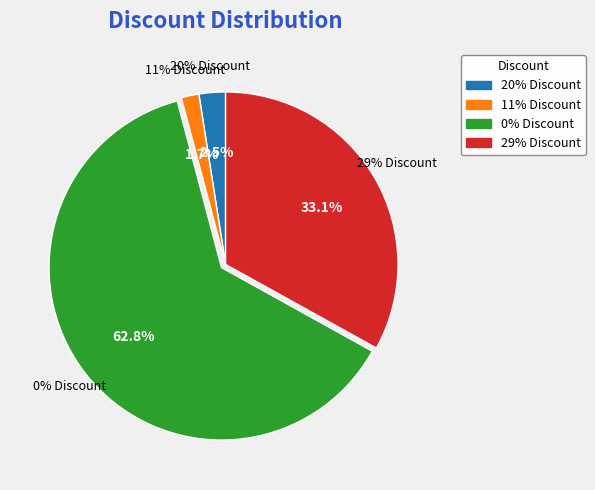

Is 29% Discount the majority of the pie?

No